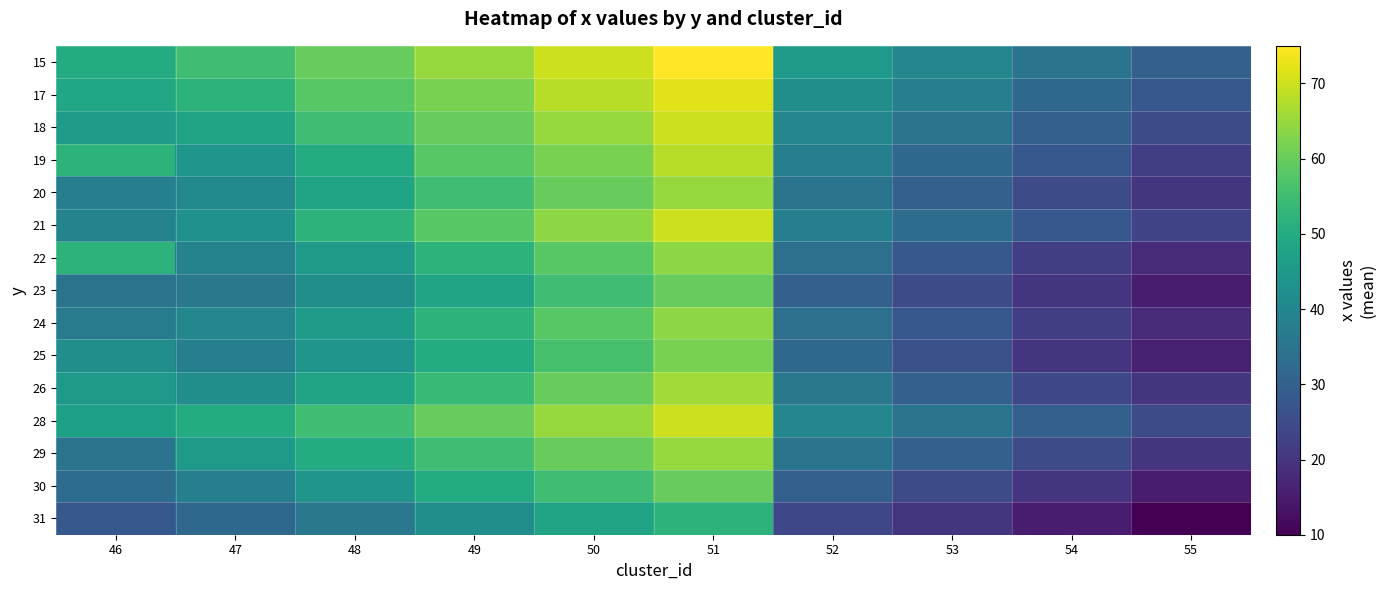

List the series in order of their peak value, lowest first.

31, 23, 30, 25, 22, 24, 20, 29, 26, 19, 18, 21, 28, 17, 15